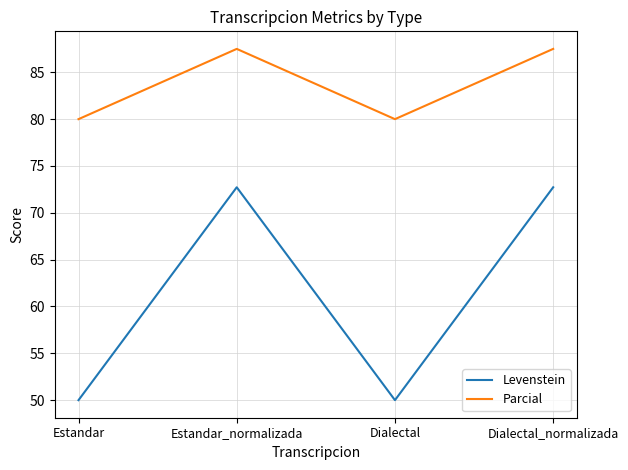

What is the lowest value of the Parcial series?

80.0